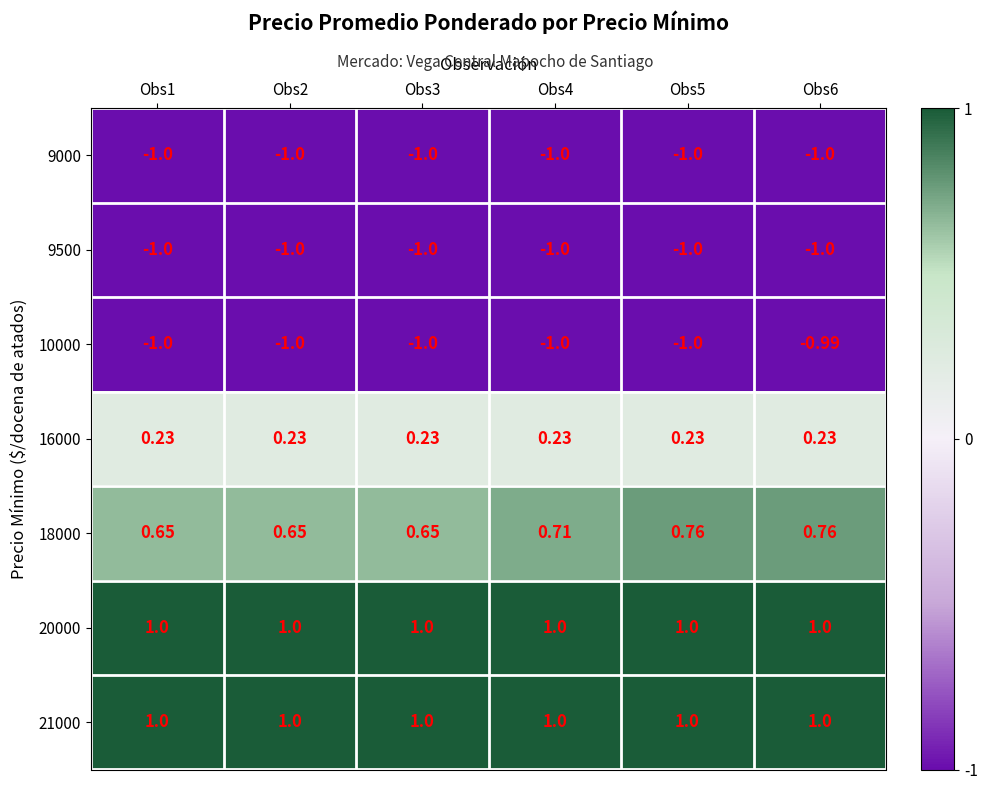

Is the value of 16000 at Obs6 greater than the value of 9000 at Obs4?

Yes